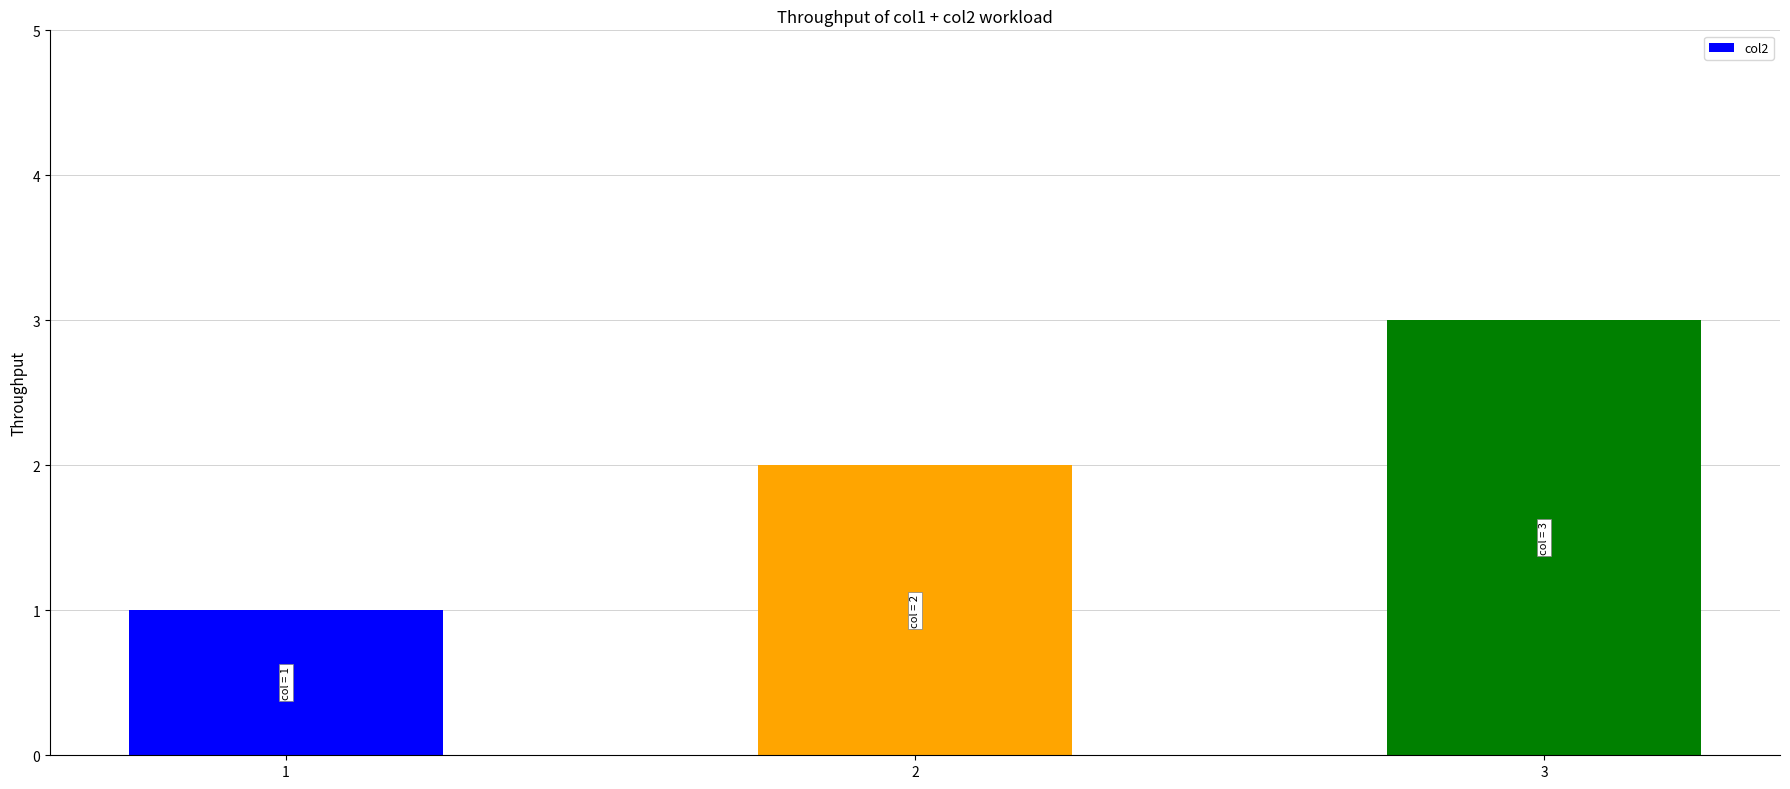

What is the sum of all values?

6